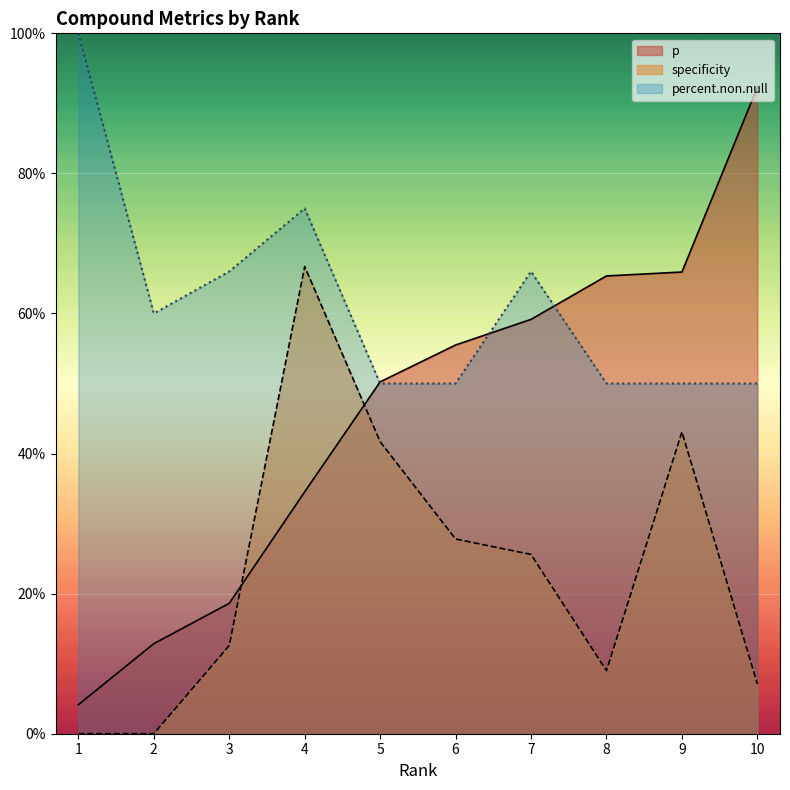

At which category does the chart reach its minimum across all series?

1